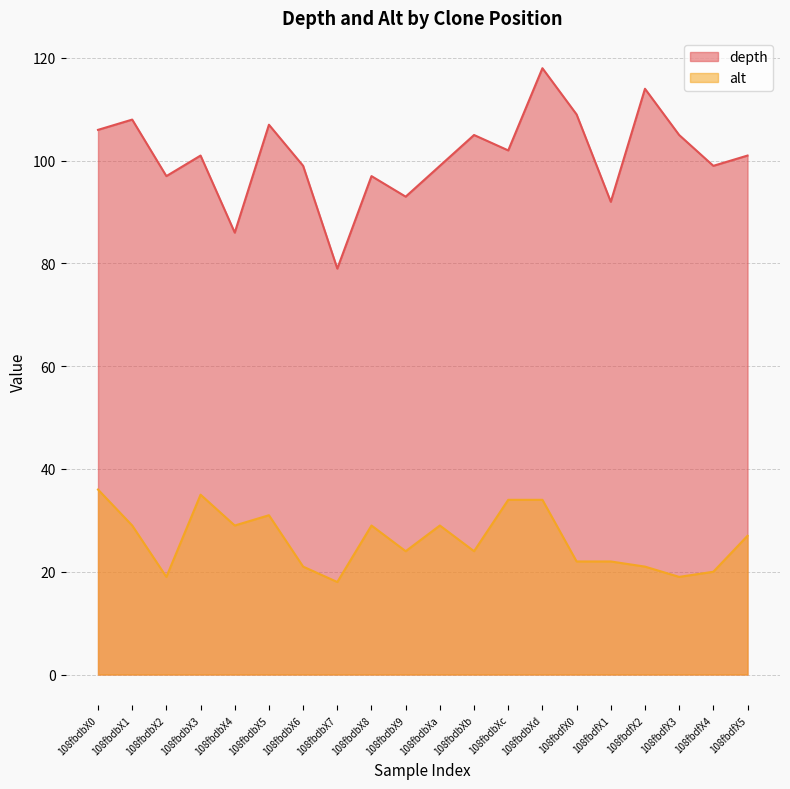

True or false: depth has a value of 164 at 108fbdbXa.

False